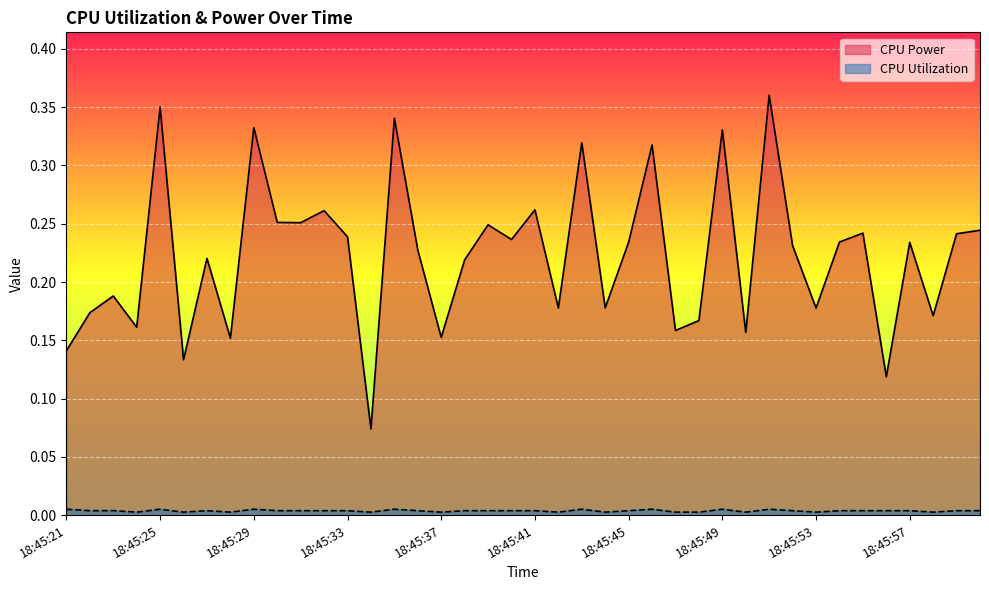

How many CPU Power values are between 0 and 1?

40